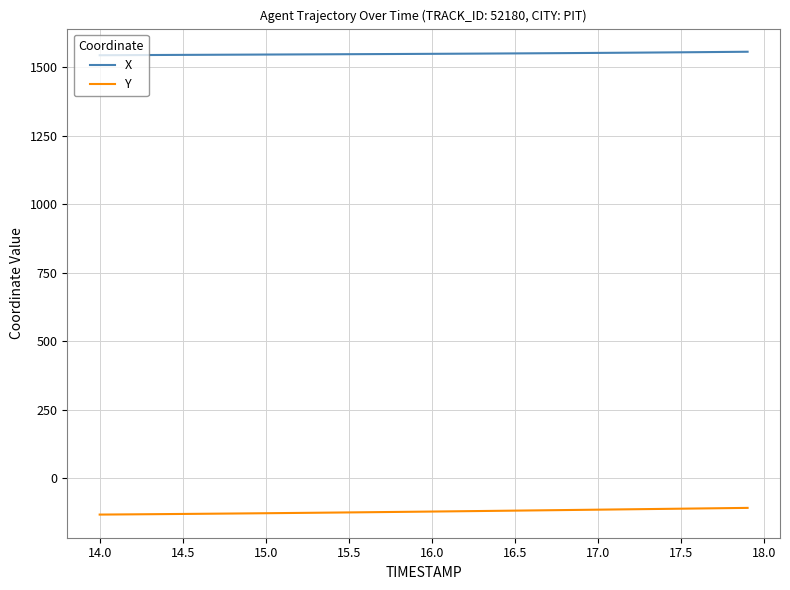

Which series has the largest total across all categories?

X